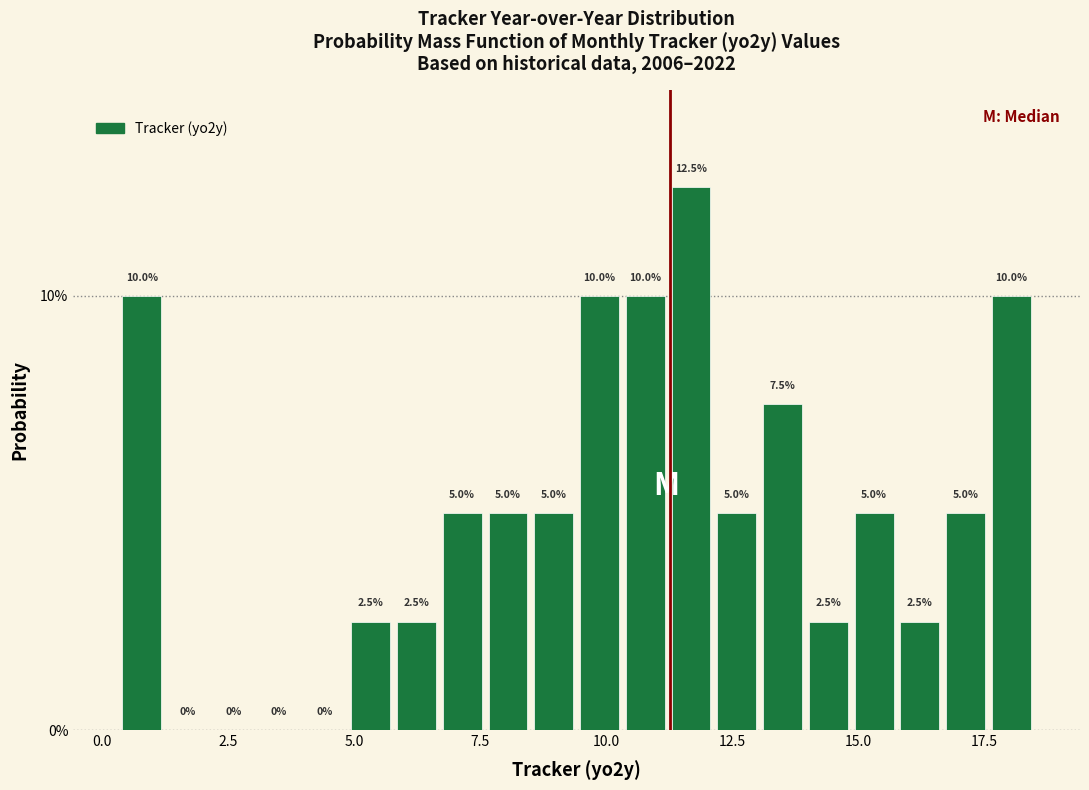

Around what value on the x-axis is the tallest bar? Give the approximate position of its centre, as read against the axis.

11.5